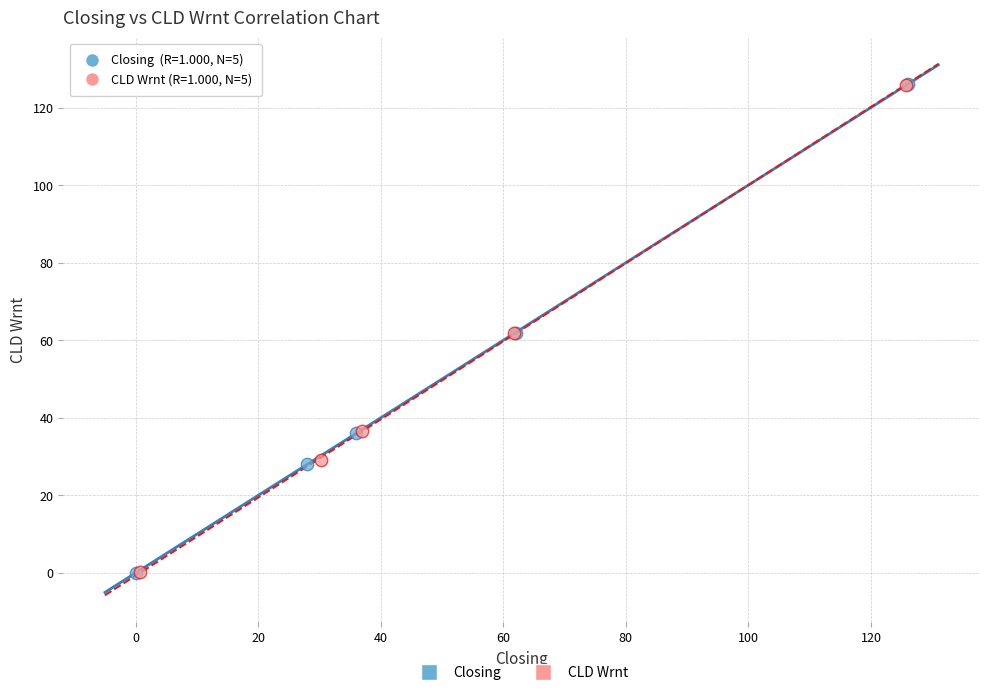

Which series has the widest spread of Y values?

Closing